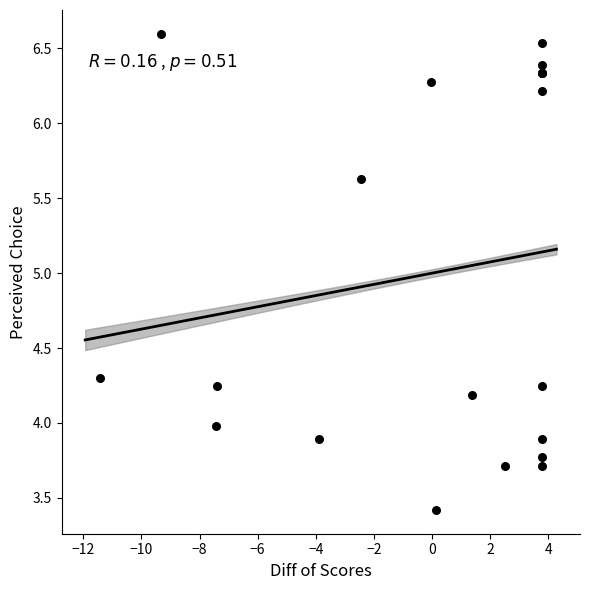

What Y value in the scatter plot is closest to 5?

5.6